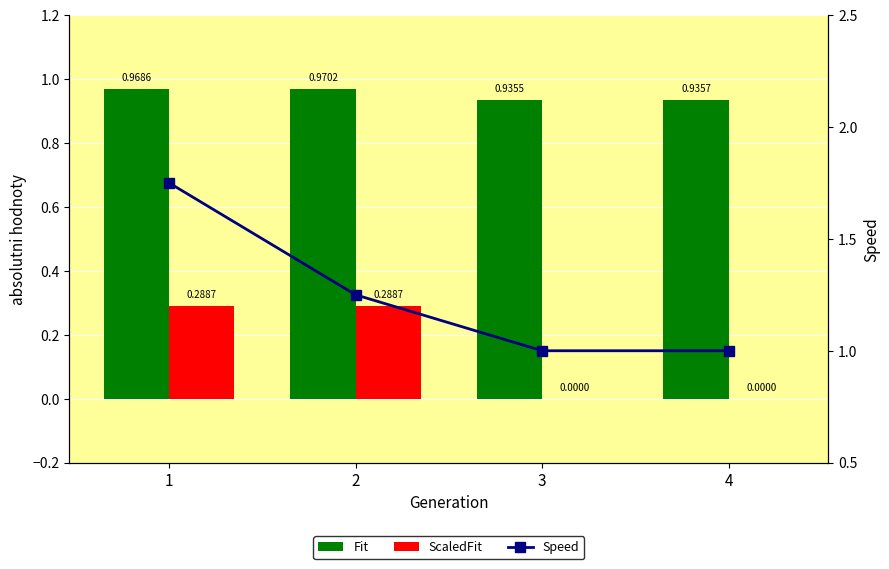

At which category is the sum across all series the highest?

1